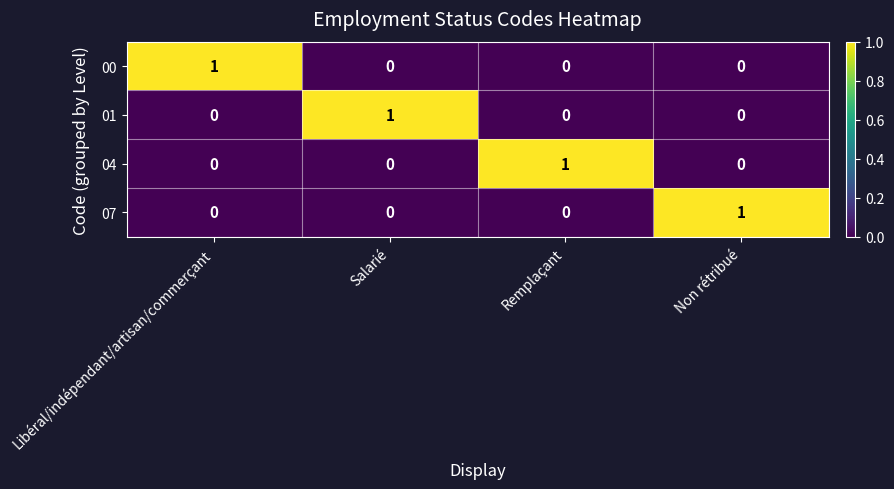

Count the 01 values in the range 0 to 1.

4